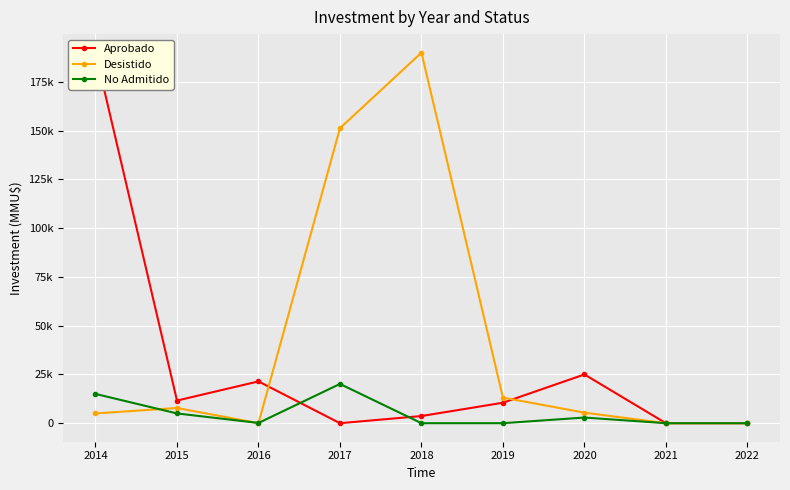

Rank the categories by Aprobado value from lowest to highest.

2017, 2021, 2022, 2018, 2019, 2015, 2016, 2020, 2014